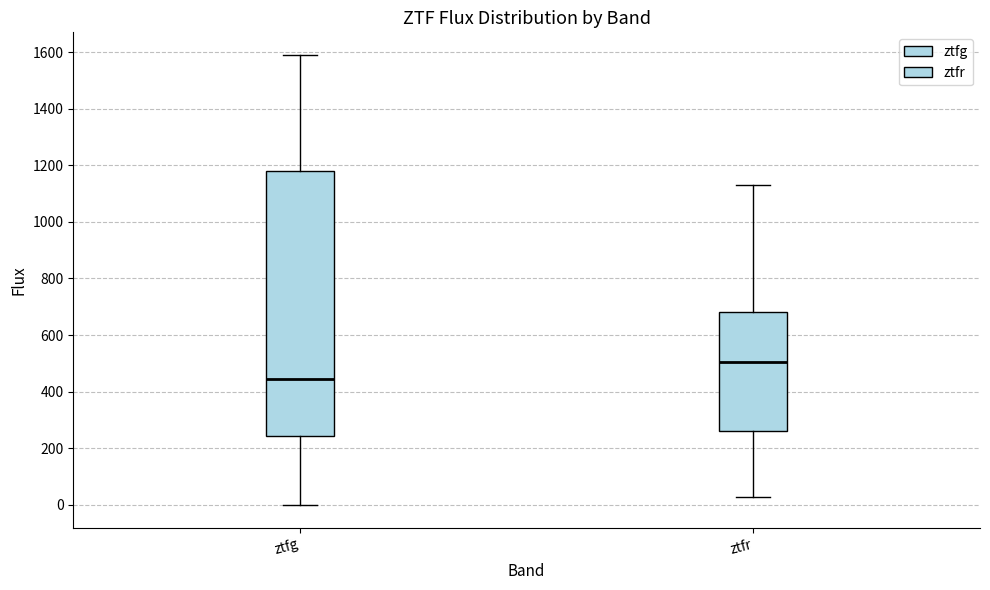

Comparing the boxes themselves (not the whiskers), which one is the tallest?

ztfg